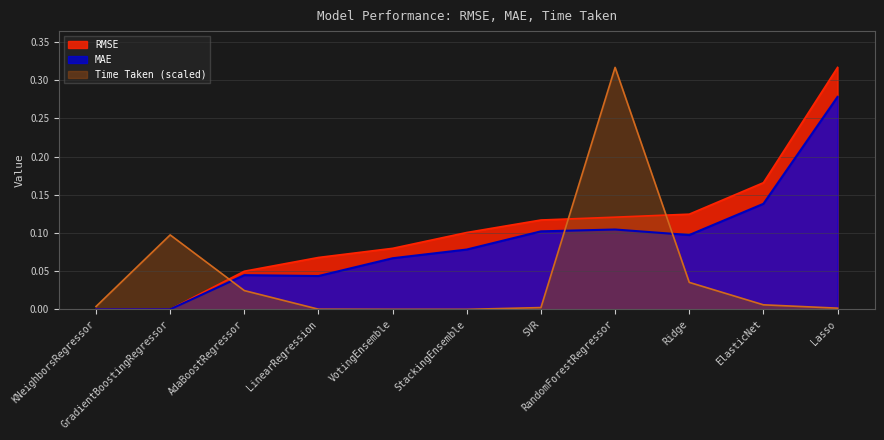

The Time Taken series shows -0.2 at StackingEnsemble. True or false?

False